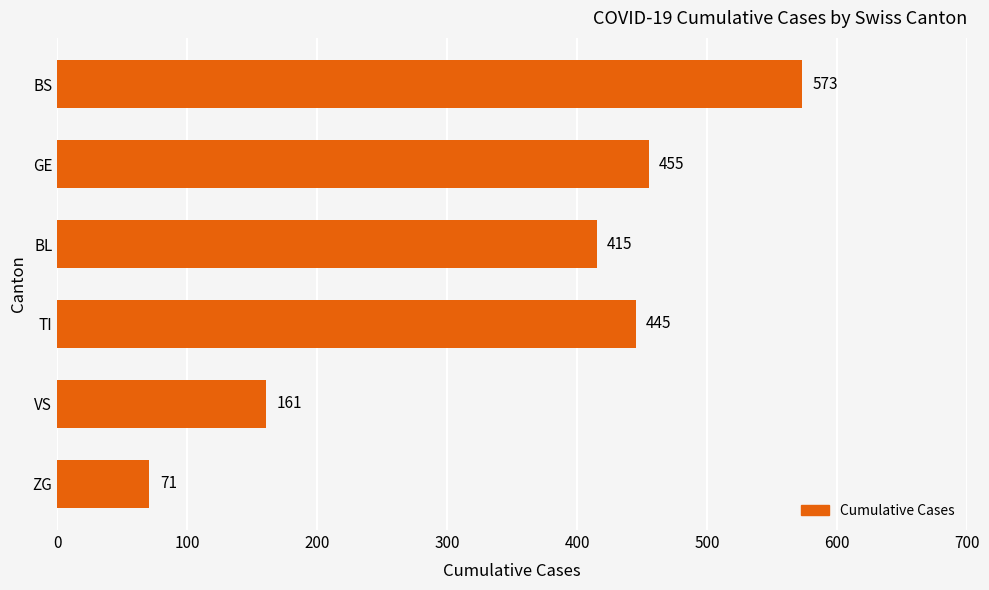

At which label is the value closest to 322?

BL